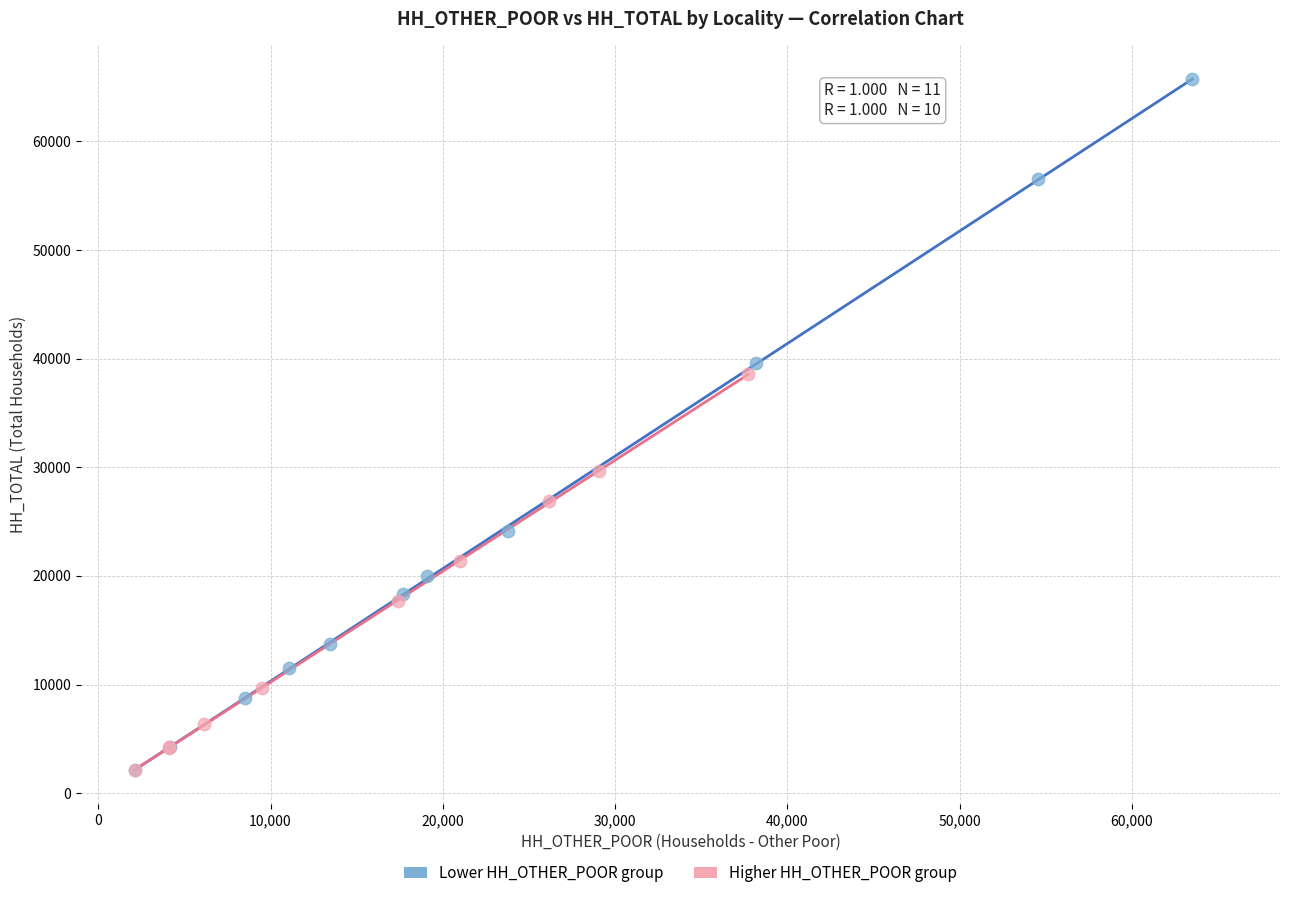

Which series contains the highest Y value?

Lower HH_OTHER_POOR group